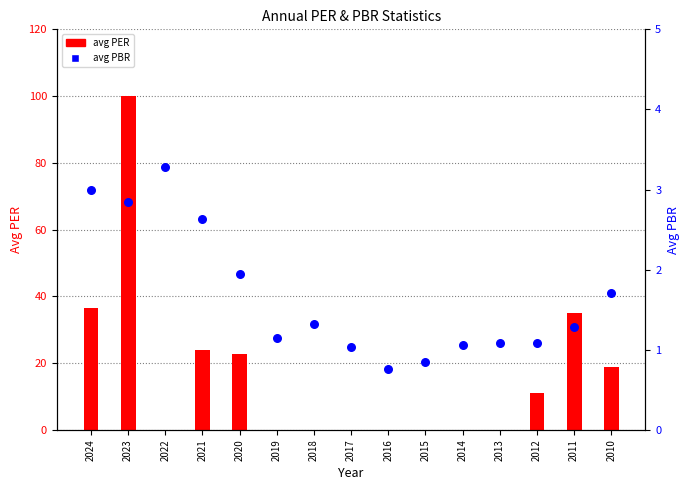

Which series has the largest total across all categories?

avg PER (capped 100)